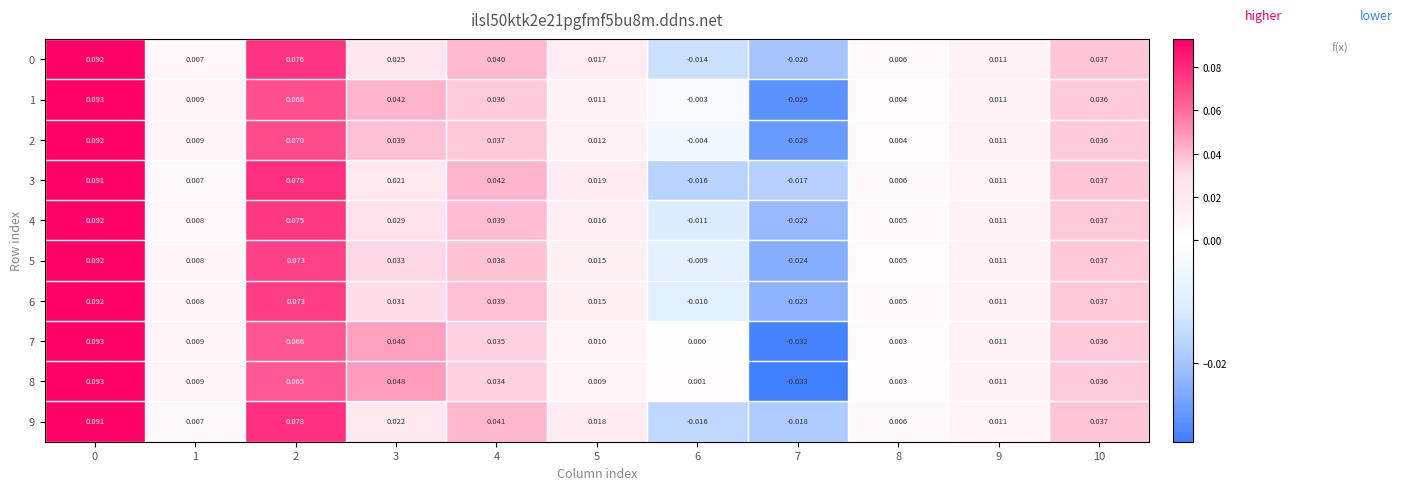

Is the value of 7 at 0 greater than the value of 0 at 7?

Yes